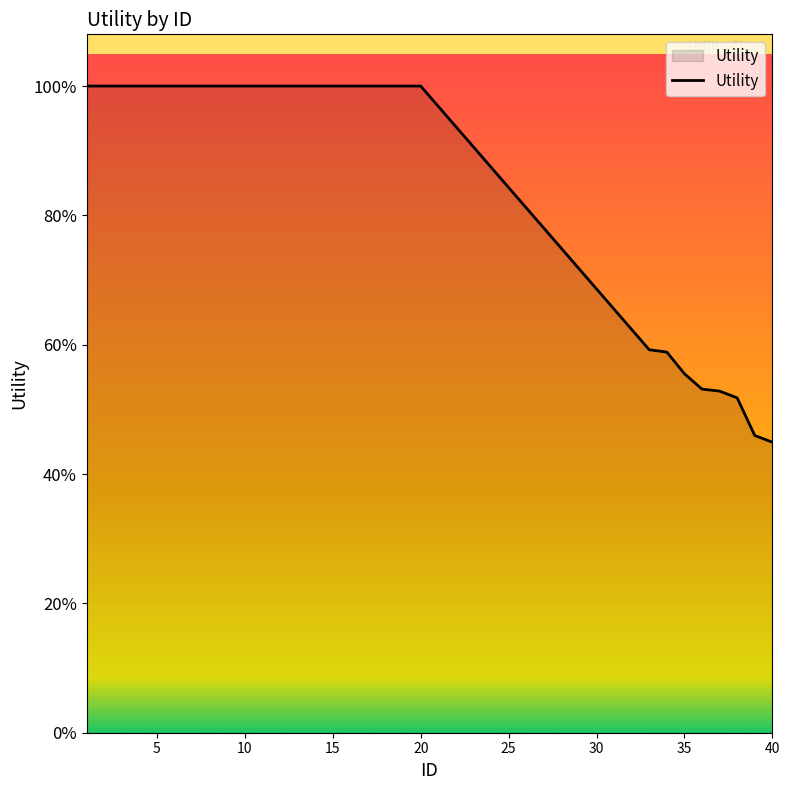

Does the chart display data point markers on the line(s)?

No